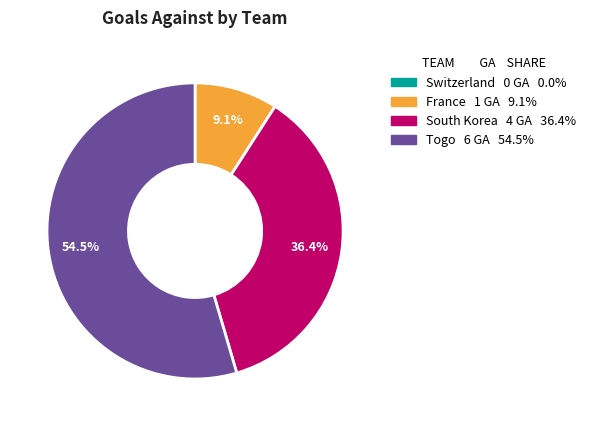

What is the largest slice in the pie chart?

Togo